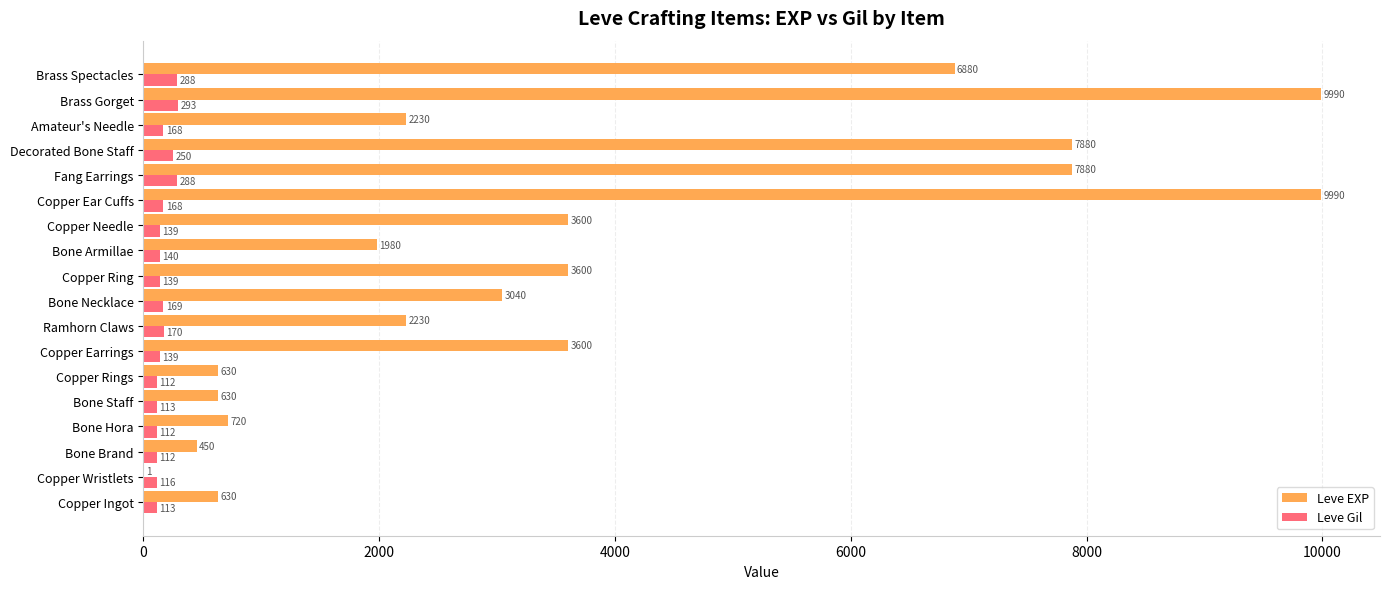

At which category is the sum across all series the highest?

Brass Gorget